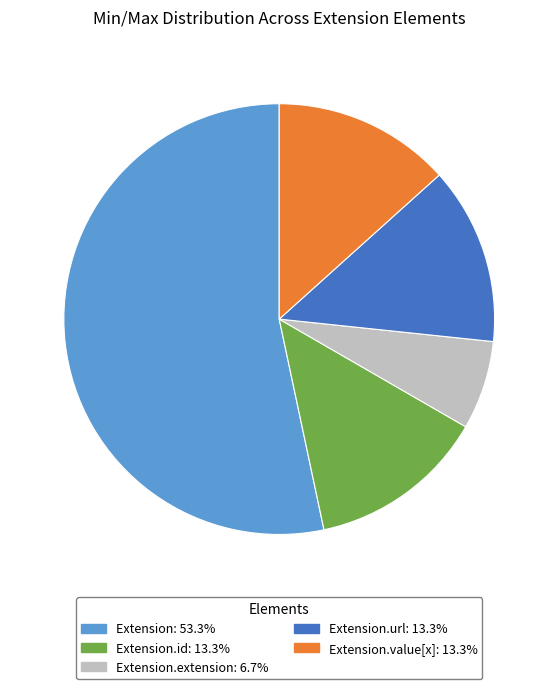

Is there a majority slice in this chart?

Yes